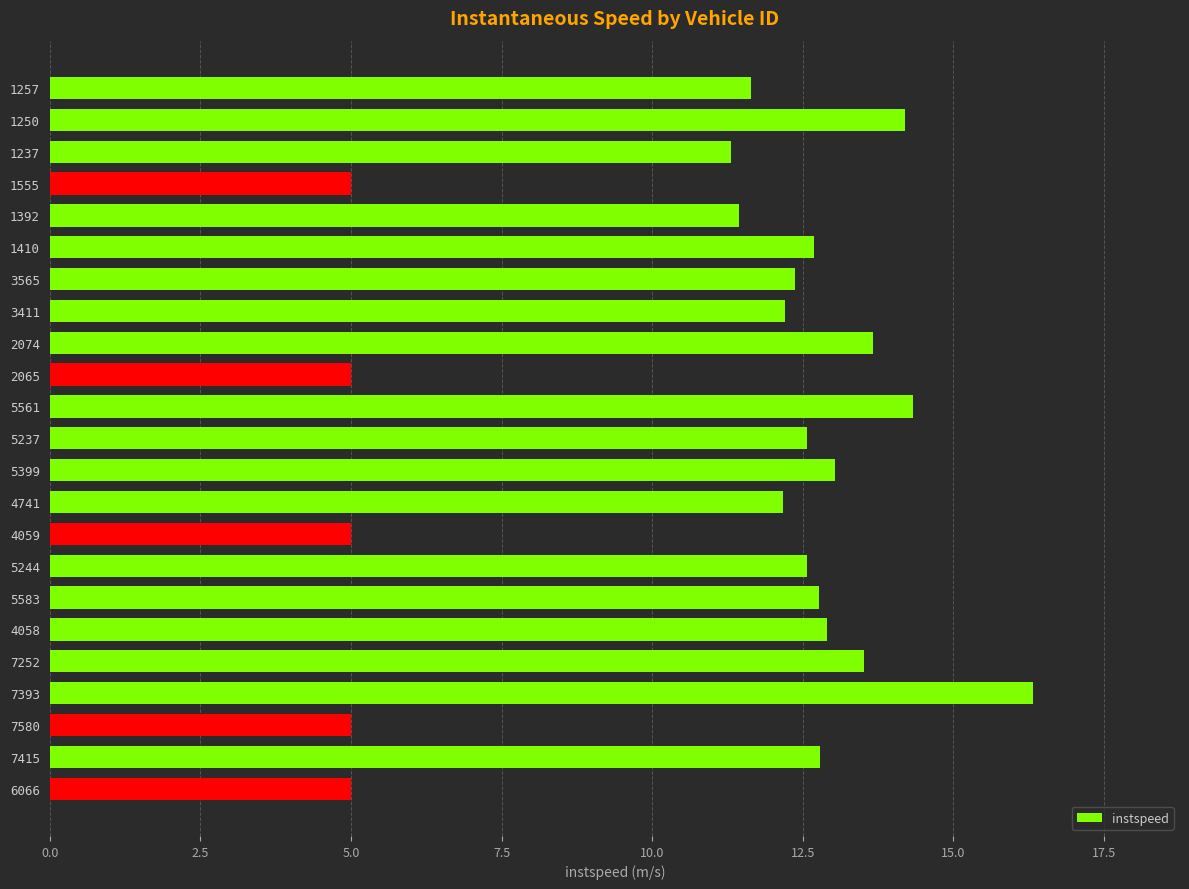

What position from the top is 7580?

21